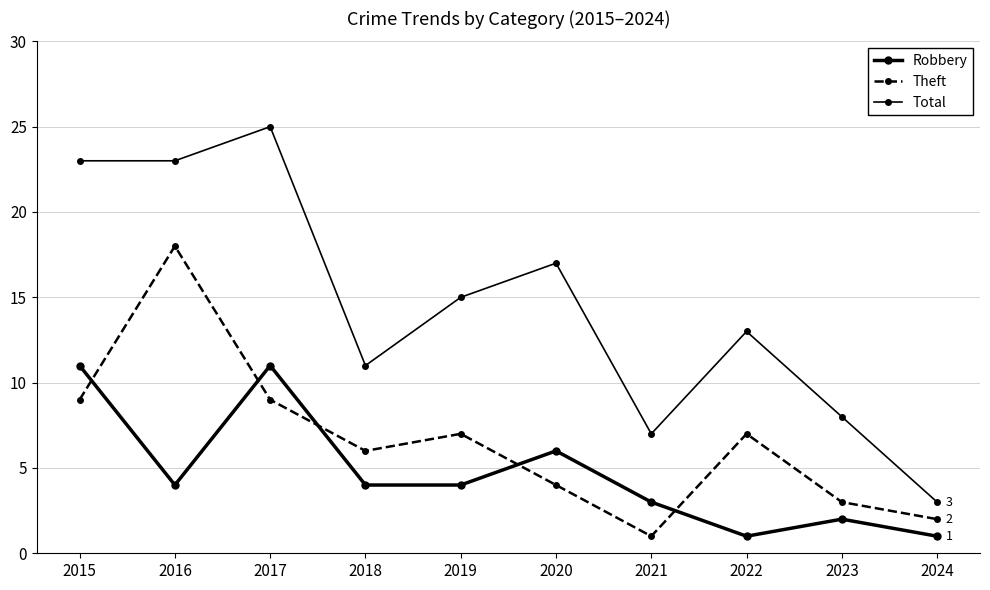

What is the value of the Theft point at the 7th from the left?

1